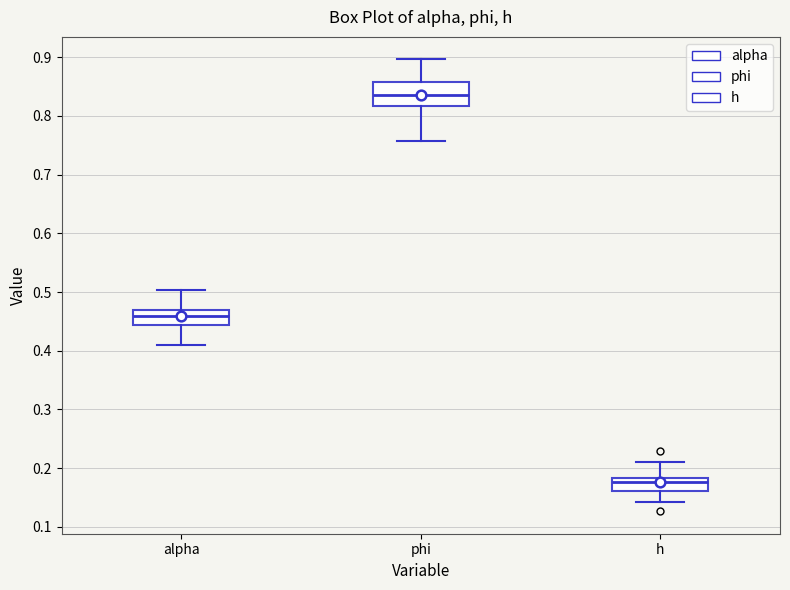

Reading left to right, transcribe this box plot: for each box, give where its median line is, the range the box spans, and where its two whiskers end, as read against the y-axis. The values are not printed on the chart, so give them approximately, as read against the axis.

alpha: median 0.46, box 0.44 to 0.47, whiskers 0.41 to 0.50
phi: median 0.84, box 0.82 to 0.86, whiskers 0.76 to 0.90
h: median 0.18 (just below the box's upper edge), box 0.16 to 0.18, whiskers 0.14 to 0.21